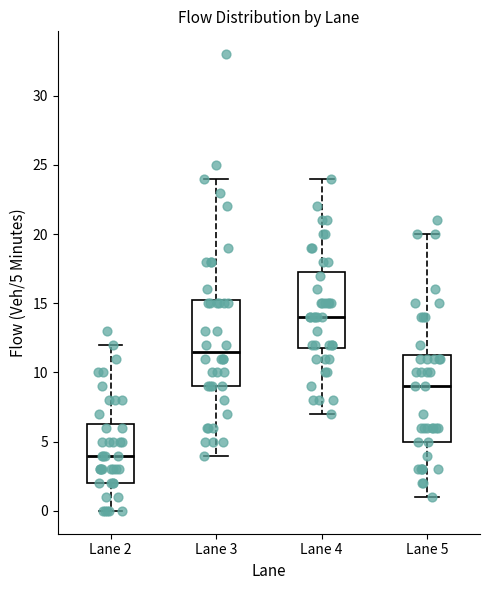

Reading left to right, read every box against the y-axis: the position of its median line, the range the box covers, and the ends of its whiskers. The values are not printed on the chart, so give them approximately, as read against the axis.

Lane 2: median 4.0, box 2.0 to 6.5, whiskers 0.0 to 12.0
Lane 3: median 11.5, box 9.0 to 15.5, whiskers 4.0 to 24.0
Lane 4: median 14.0, box 12.0 to 17.5, whiskers 7.0 to 24.0
Lane 5: median 9.0, box 5.0 to 11.5, whiskers 1.0 to 20.0